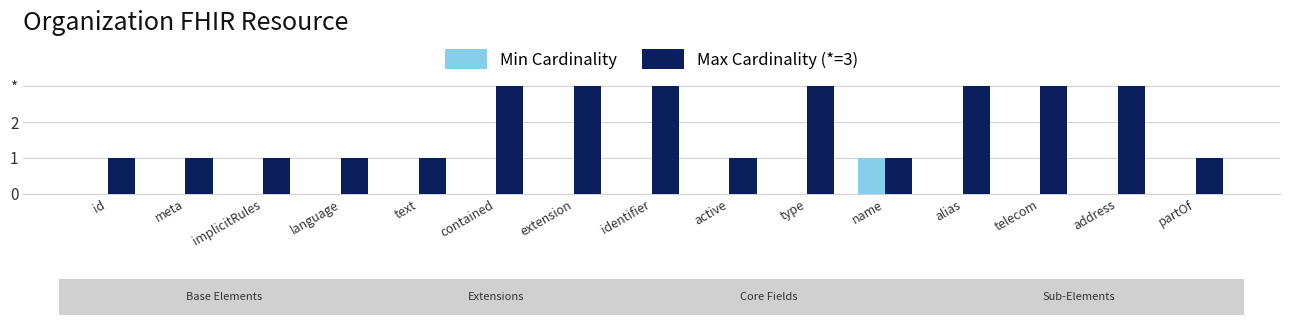

What are all the series names shown in the legend?

Min Cardinality, Max Cardinality (*=3)